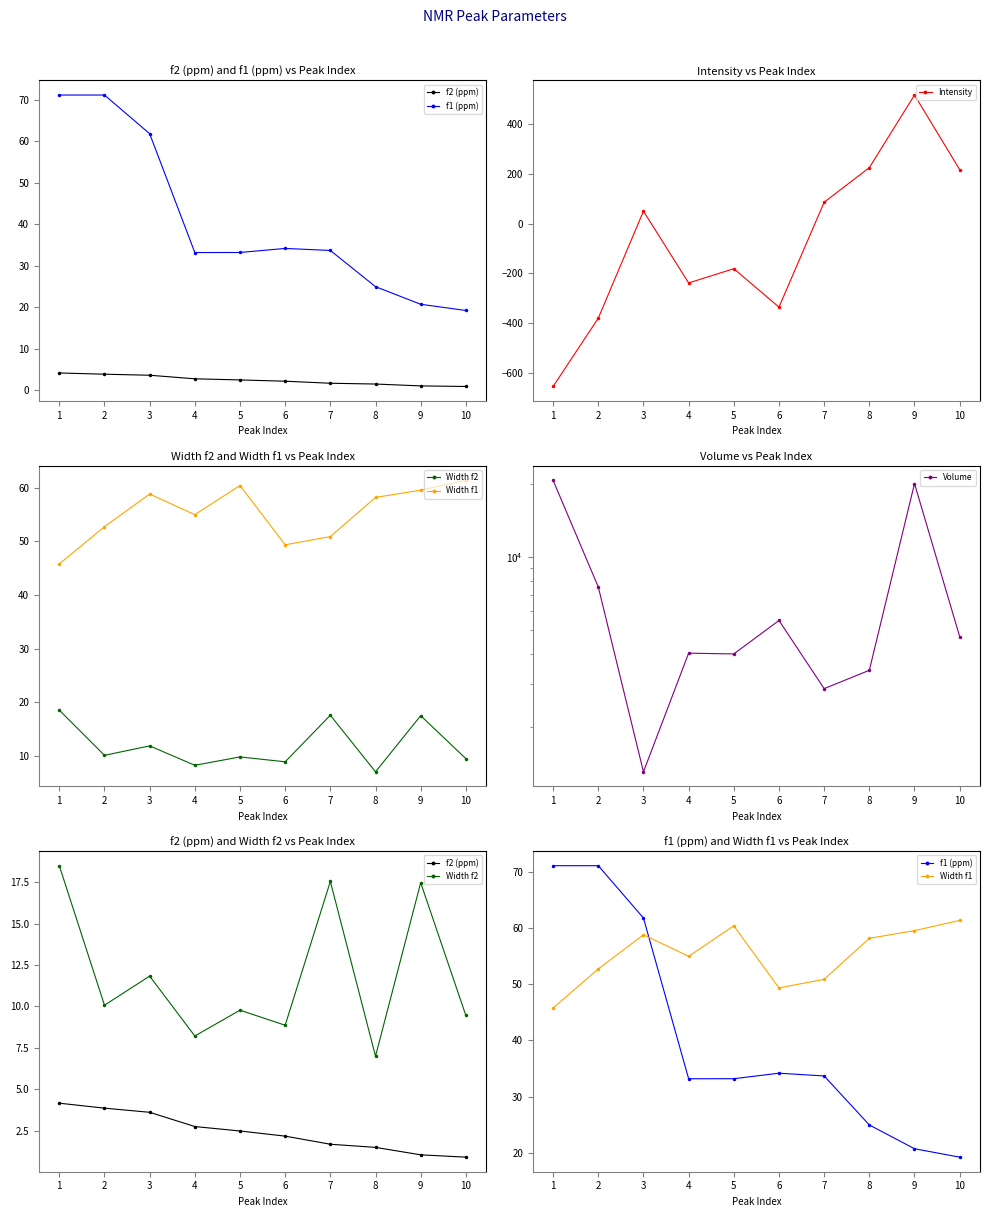

Where is the first local maximum for f1 (ppm)?

6